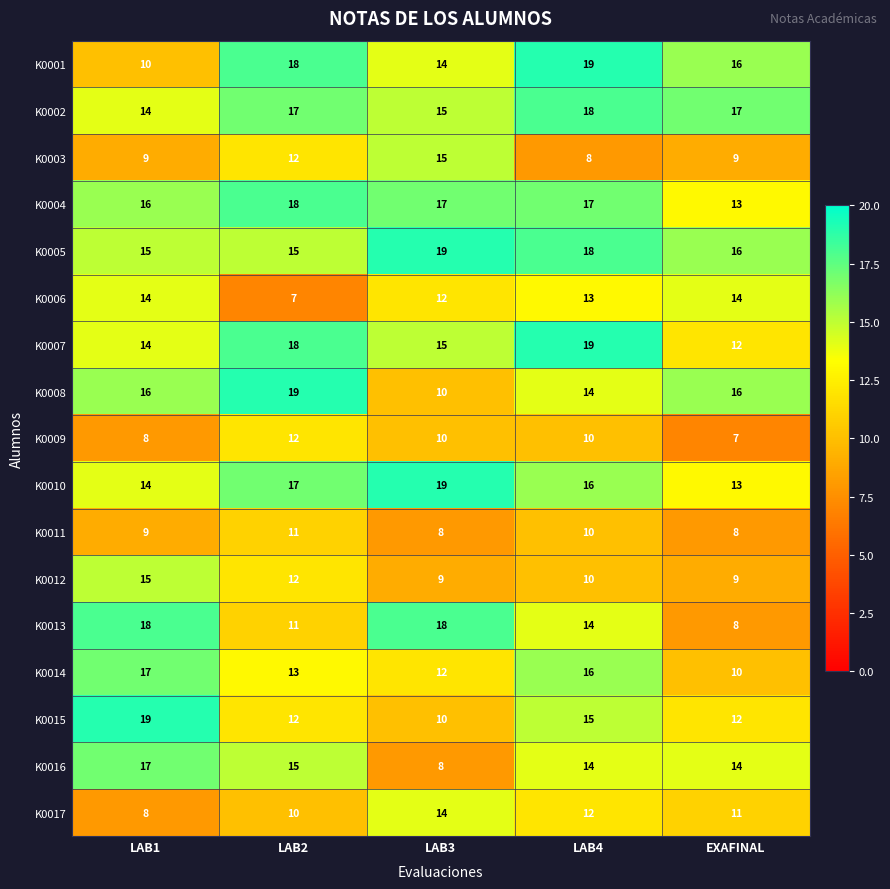

What is the difference between the highest and lowest values at LAB2?

12